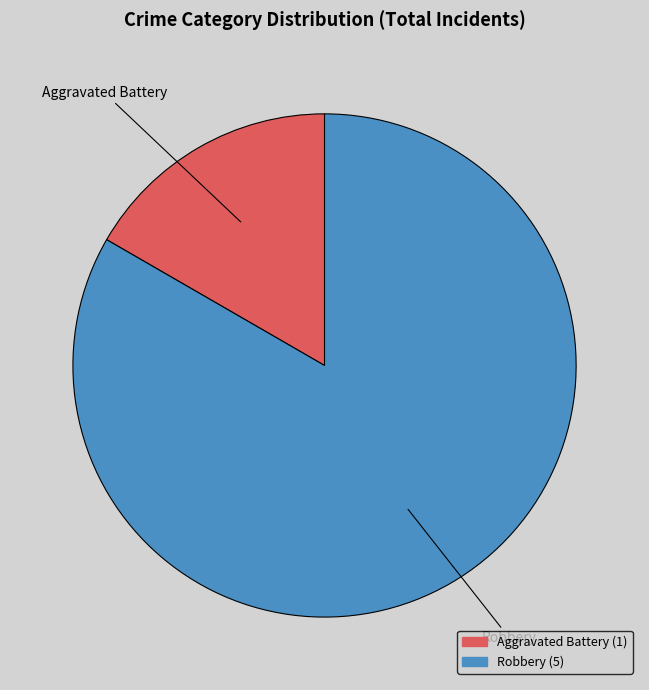

Is it true that Aggravated Battery is 17% of the pie?

True